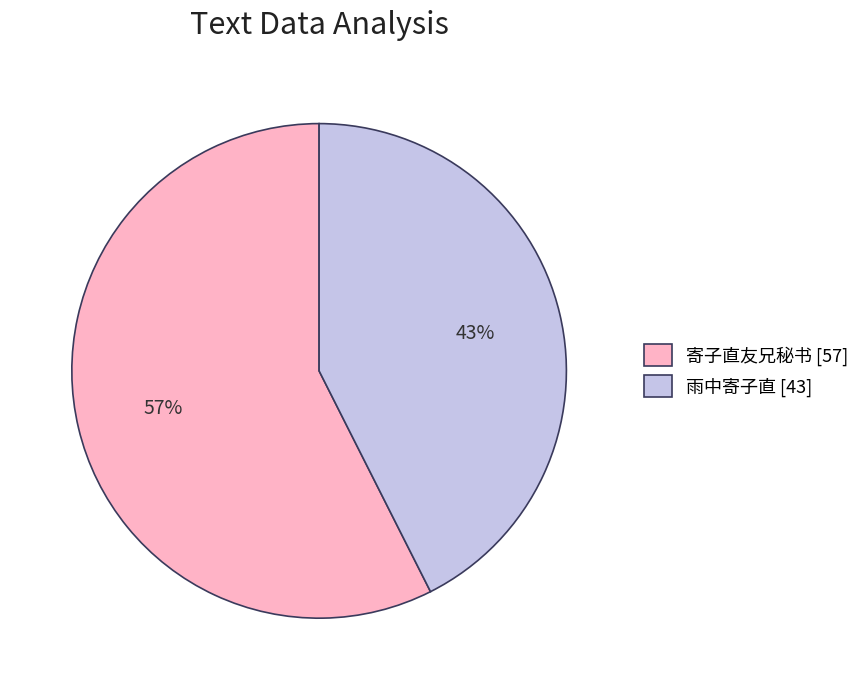

Which has a higher value, 雨中寄子直 [43] or 寄子直友兄秘书 [57]?

寄子直友兄秘书 [57]